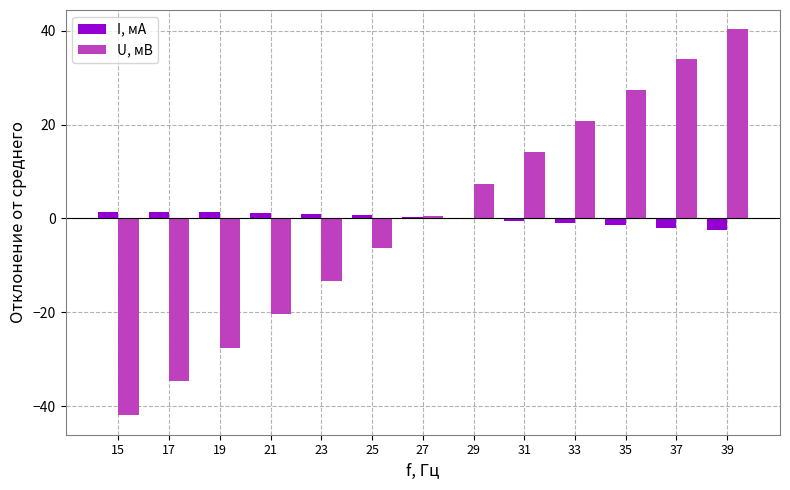

Is it true that U, мВ equals -1.4 at 25?

False